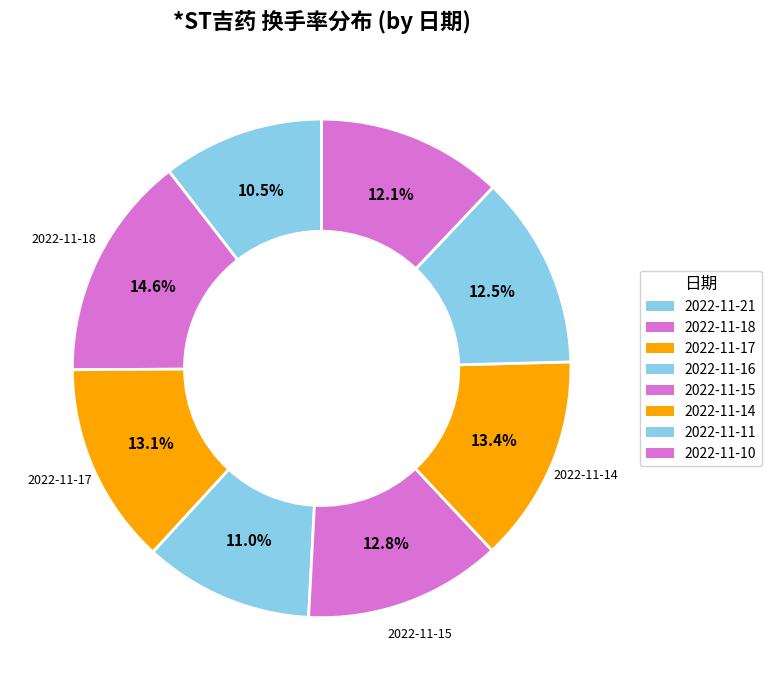

What percentage is the 2022-11-14 slice, to the nearest percent?

13%